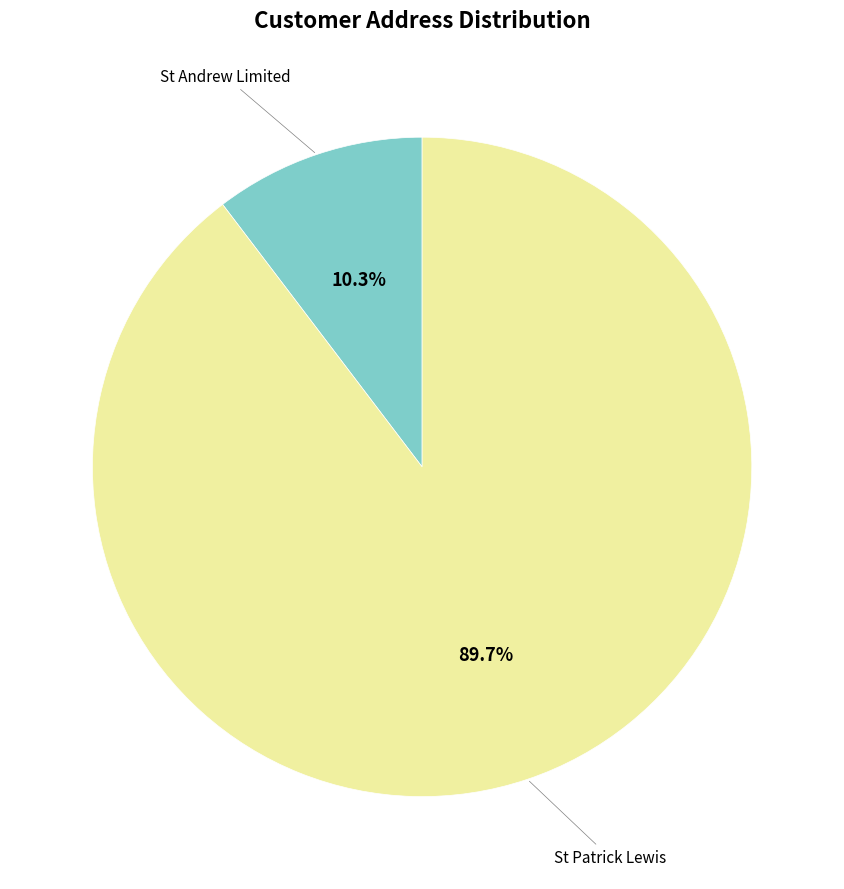

To the nearest percent, what is the difference between the largest and smallest slice percentages?

79%